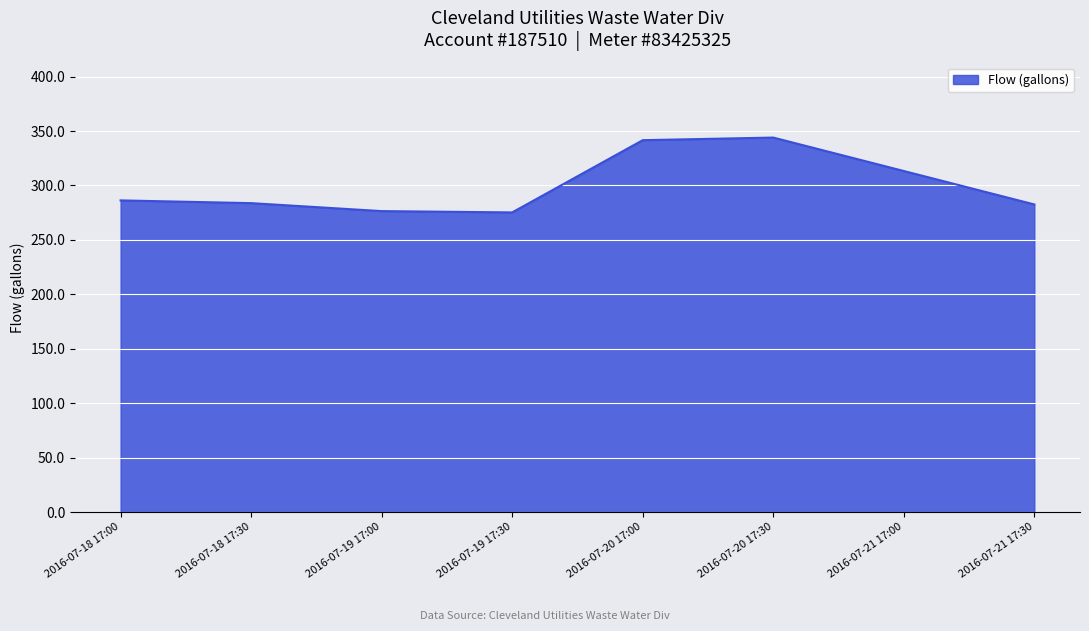

Does the chart have visible grid lines?

Yes